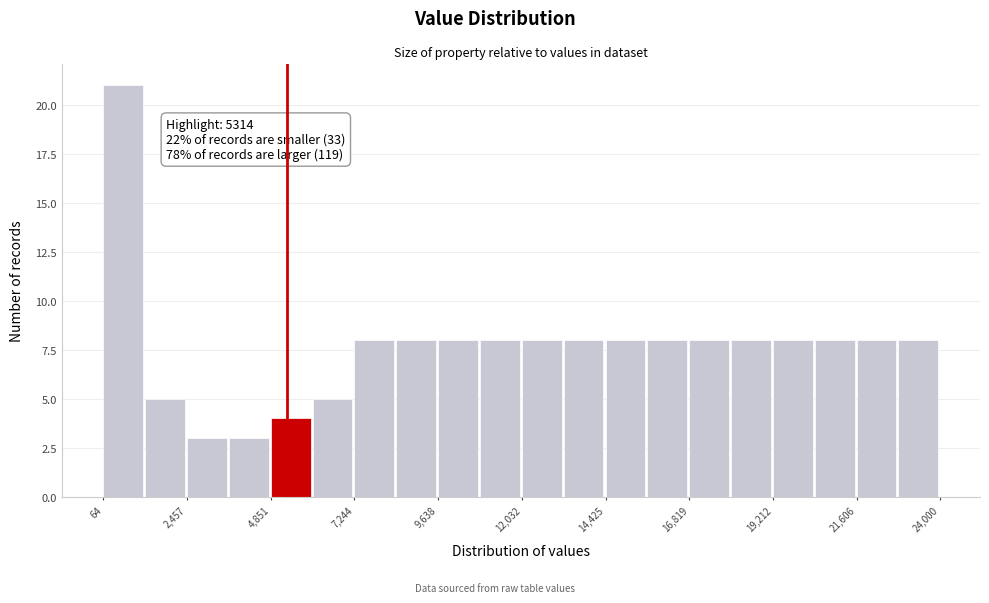

Around what value on the x-axis is the tallest bar? Give the approximate position of its centre, as read against the axis.

500